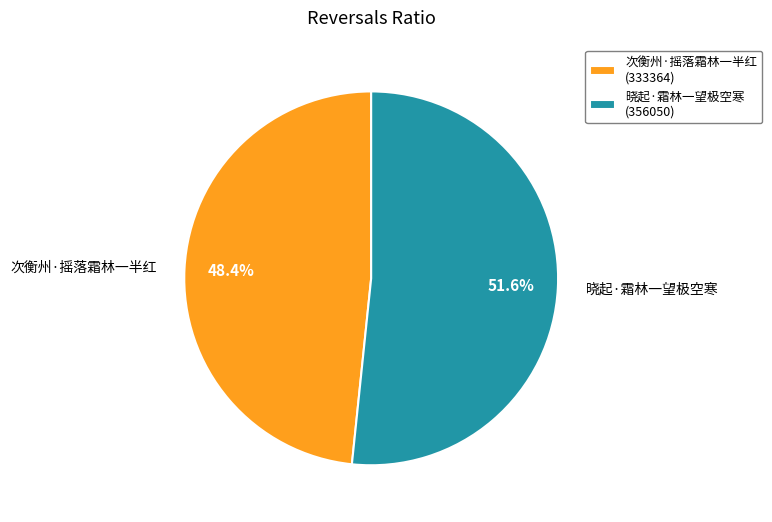

What is the majority slice?

晓起·霜林一望极空寒